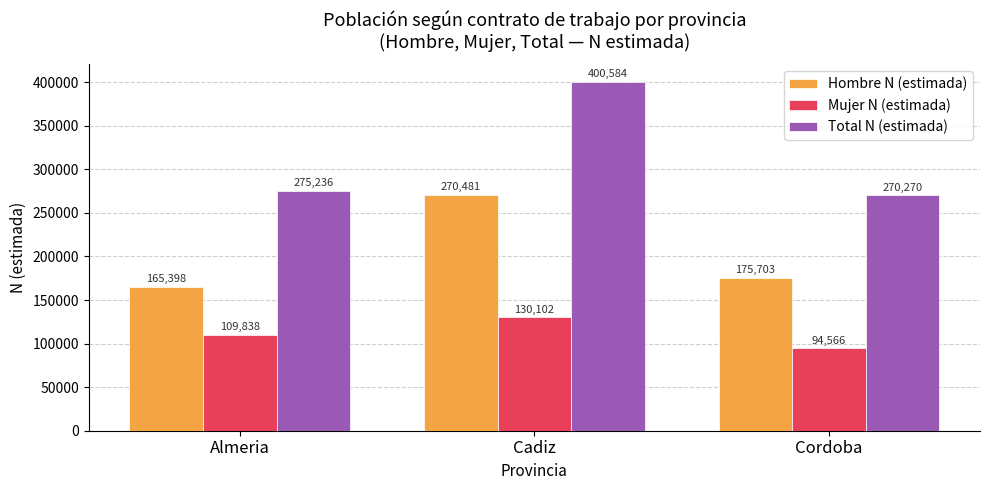

At how many categories does at least one series exceed 170560?

3